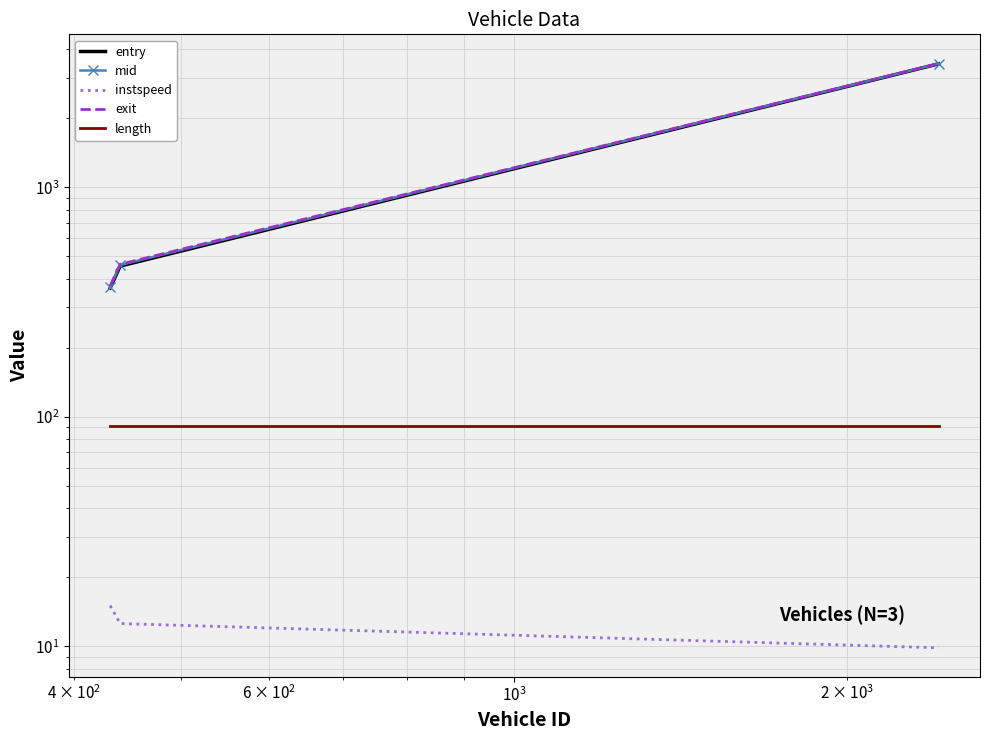

The value of entry at $\mathdefault{10^{2}}$ is 678.4. True or false?

False